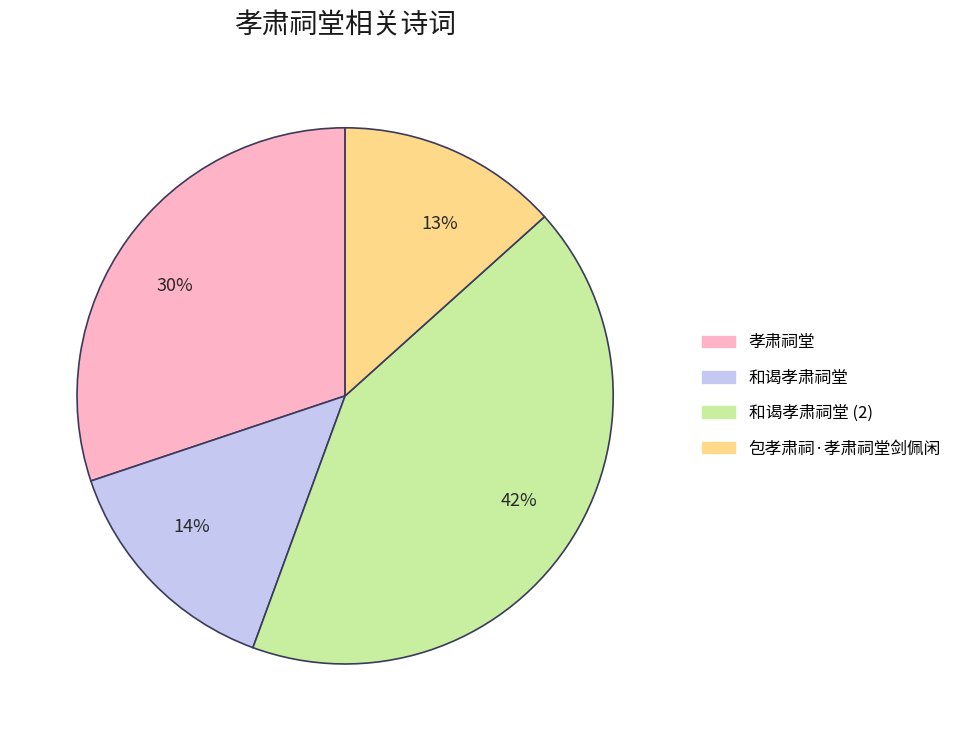

To the nearest percent, what percentage of the pie is 42%?

42%